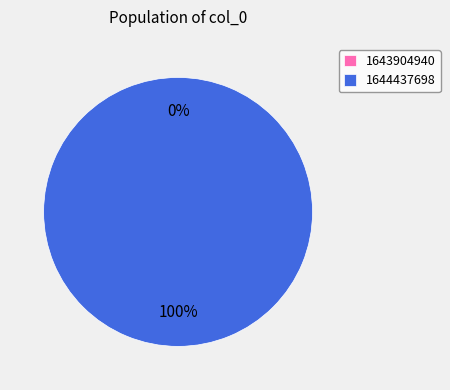

Which has a higher value, 1644437698 or 1643904940?

1644437698